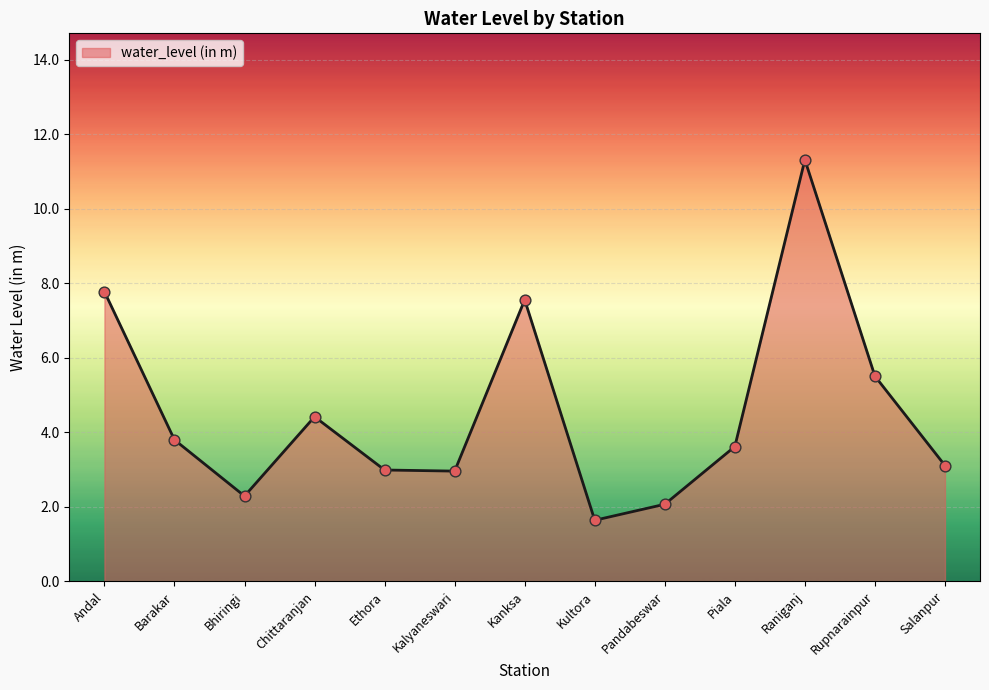

Between Kalyaneswari and Pandabeswar, which is larger?

Kalyaneswari